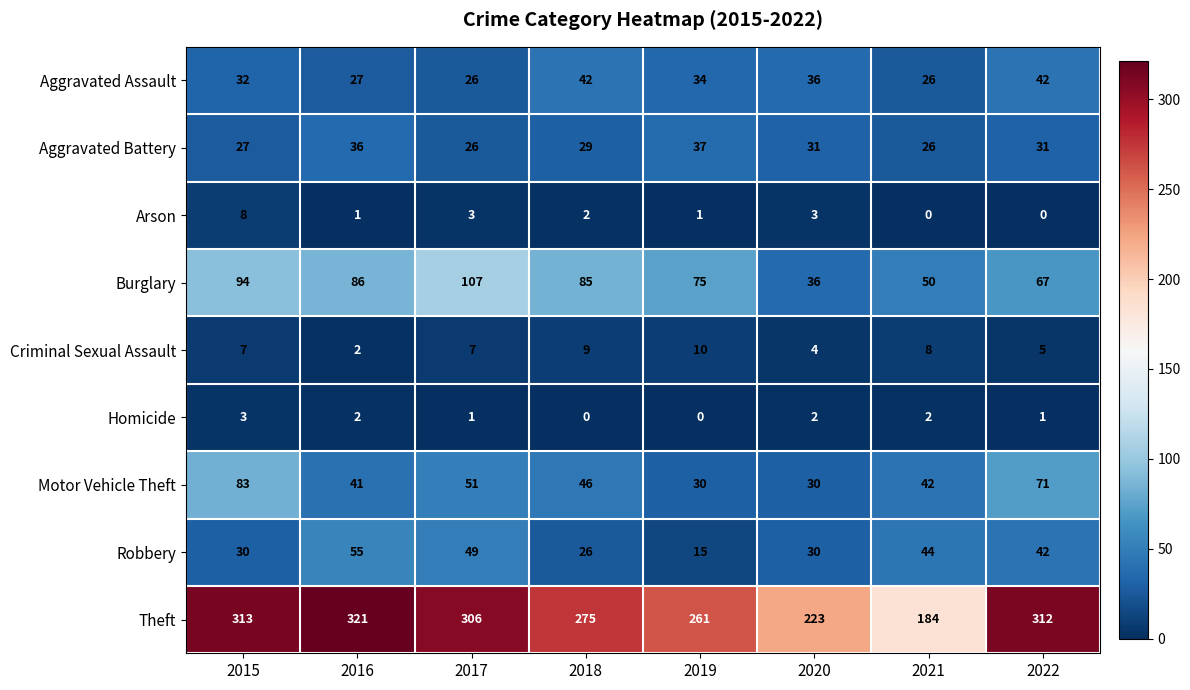

Which series has the largest range (max minus min)?

Theft